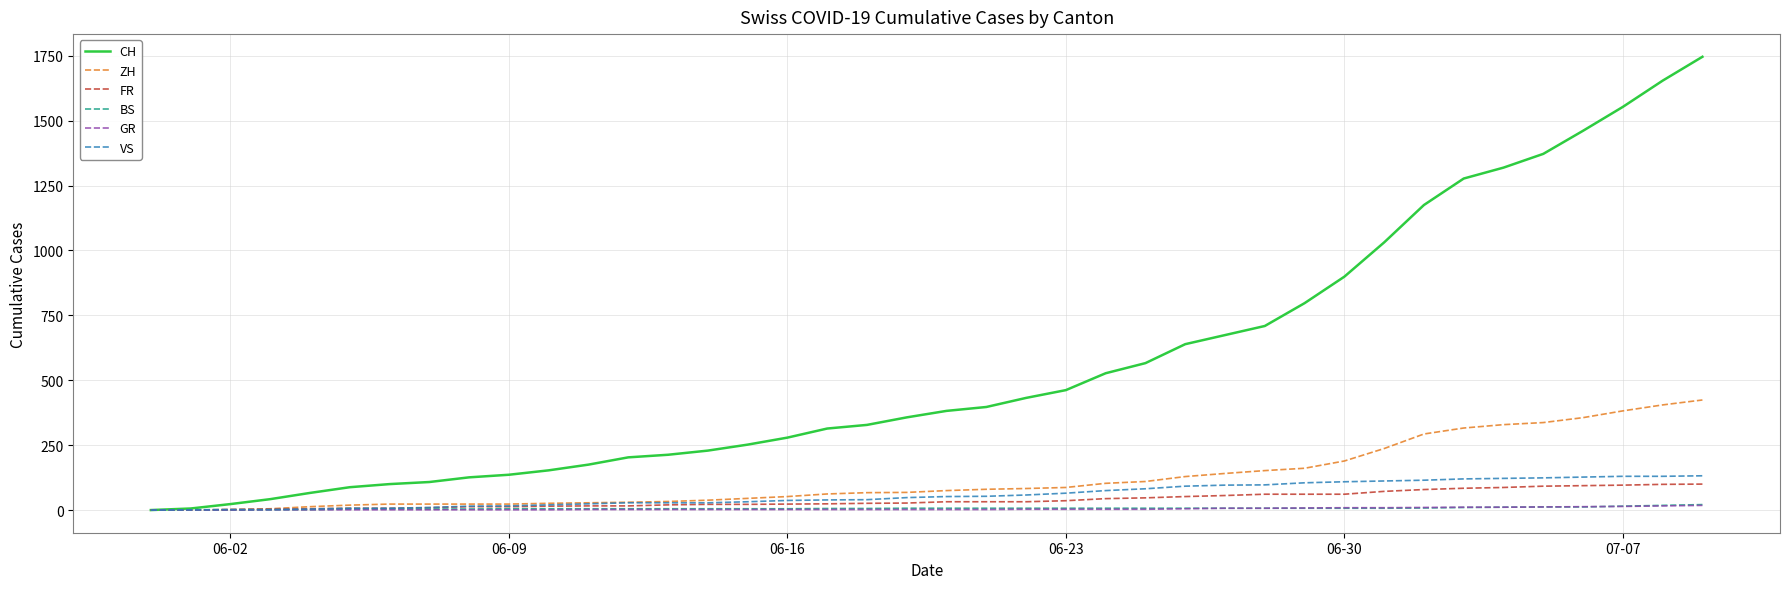

Which series has the largest range (max minus min)?

CH